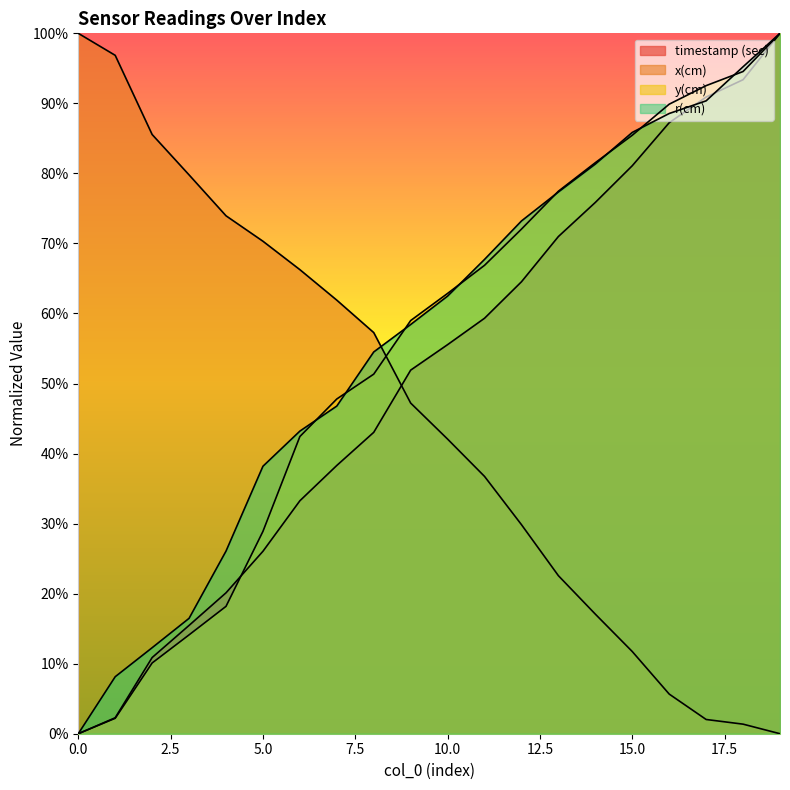

Is the value of timestamp (sec) at 6 greater than the value of r(cm) at 17?

No